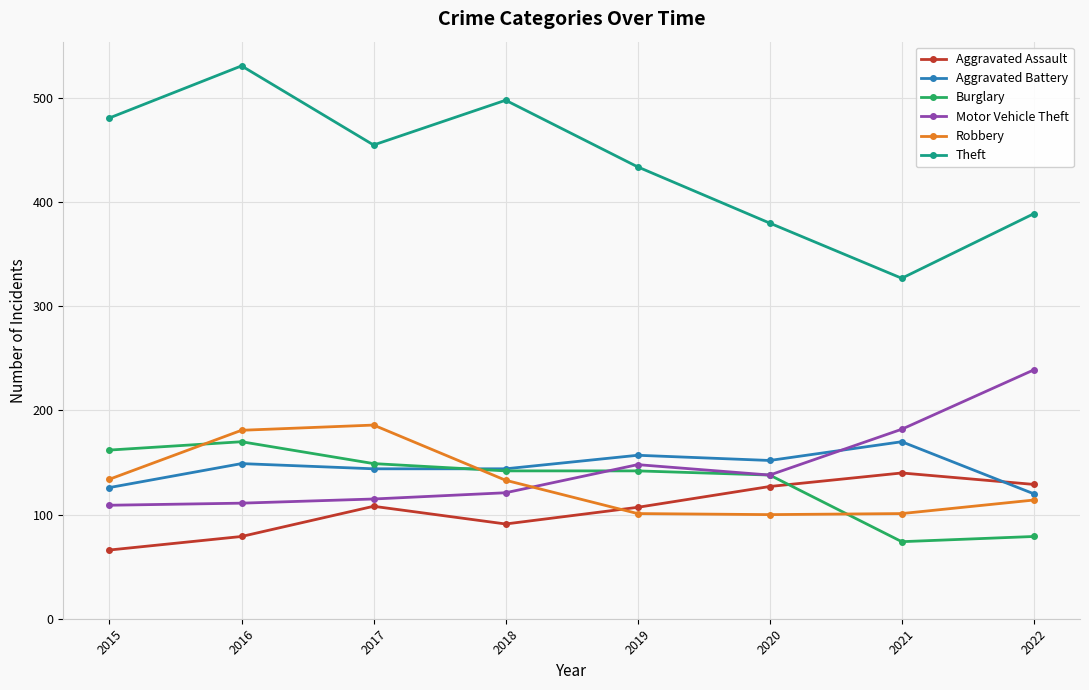

Which series has the largest total across all categories?

Theft